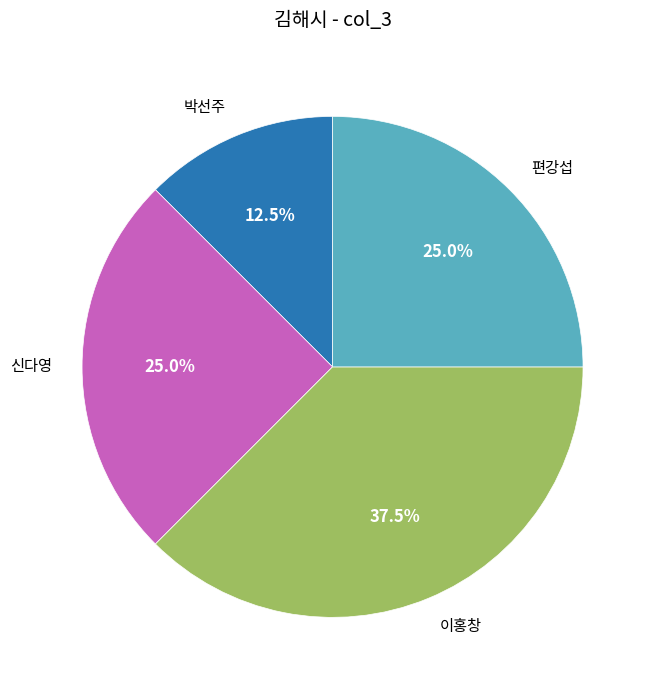

What percentage do 이홍창 and 박선주 together represent?

50.0%